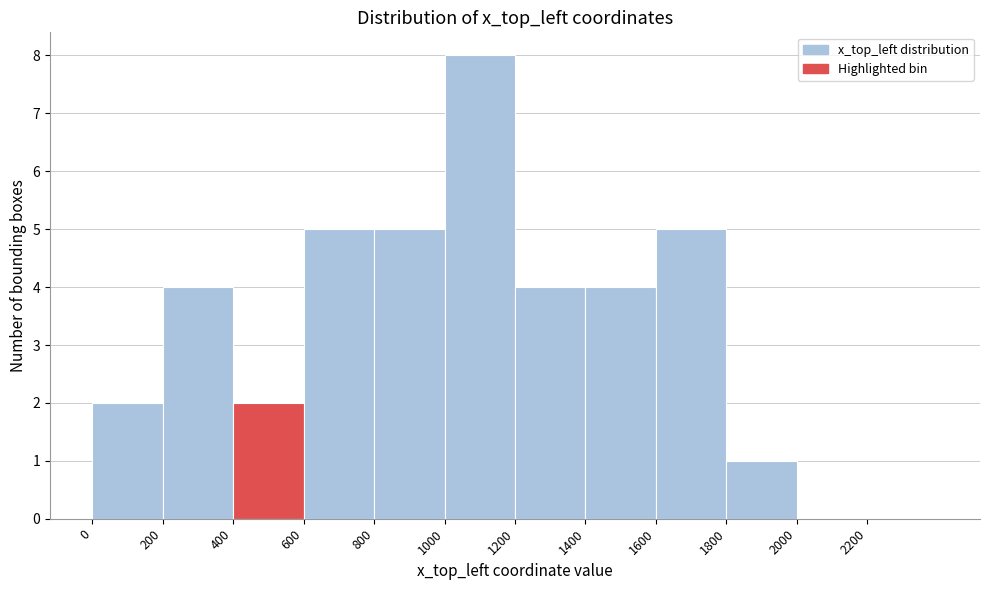

Which range on the x-axis has the tallest bar?

1000 to 1200